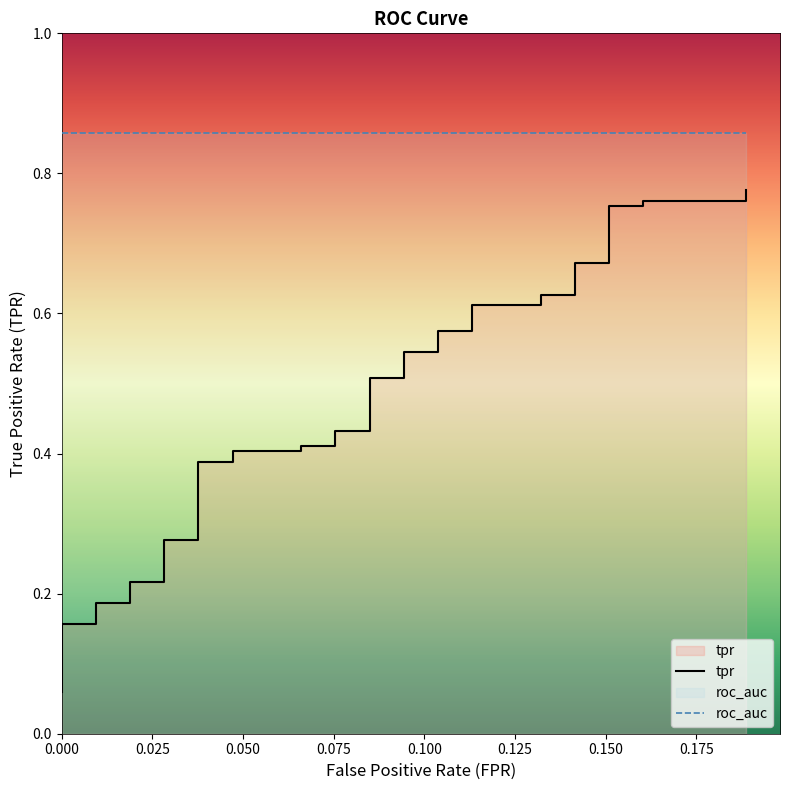

Does the chart display data point markers on the line(s)?

No